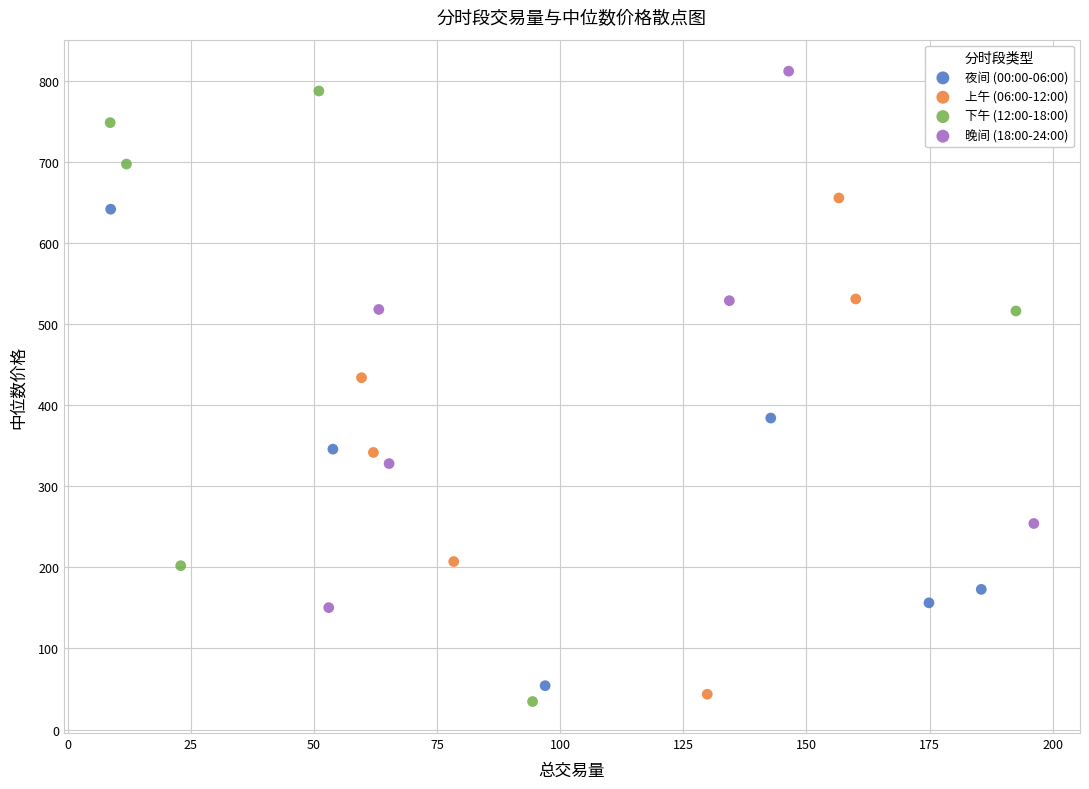

Which series has the widest spread of Y values?

下午 (12:00-18:00)